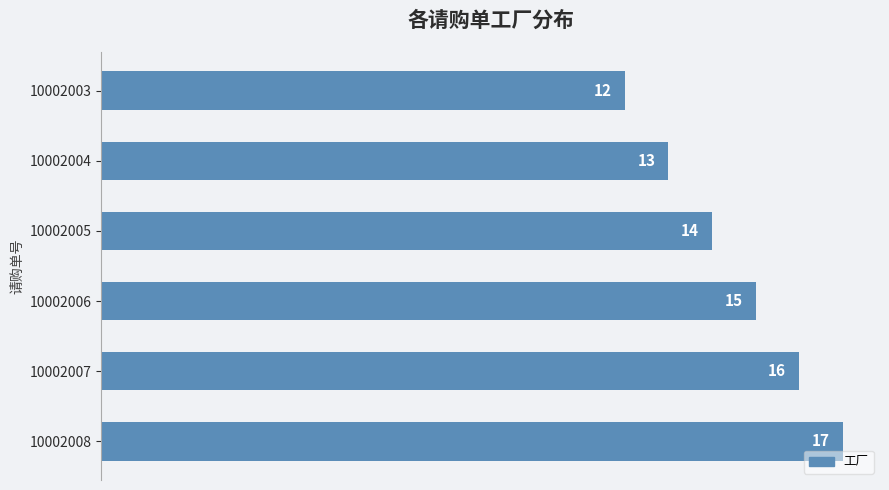

What is the sum of the values at 10002008 and 10002003?

29